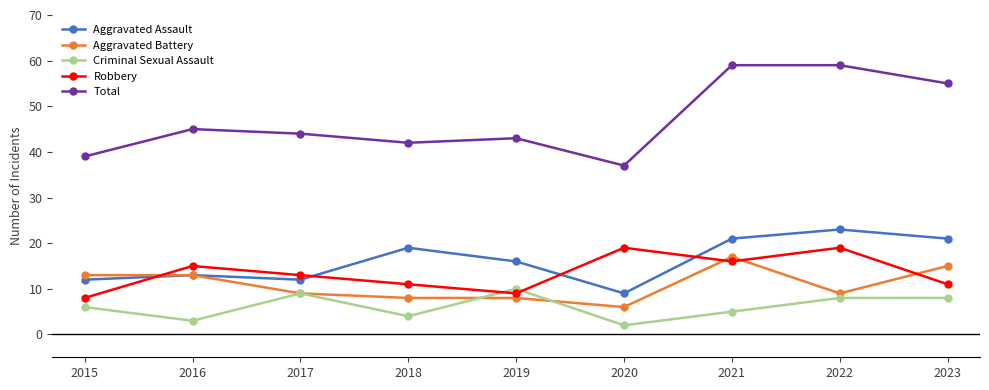

At how many categories does at least one series exceed 20?

9